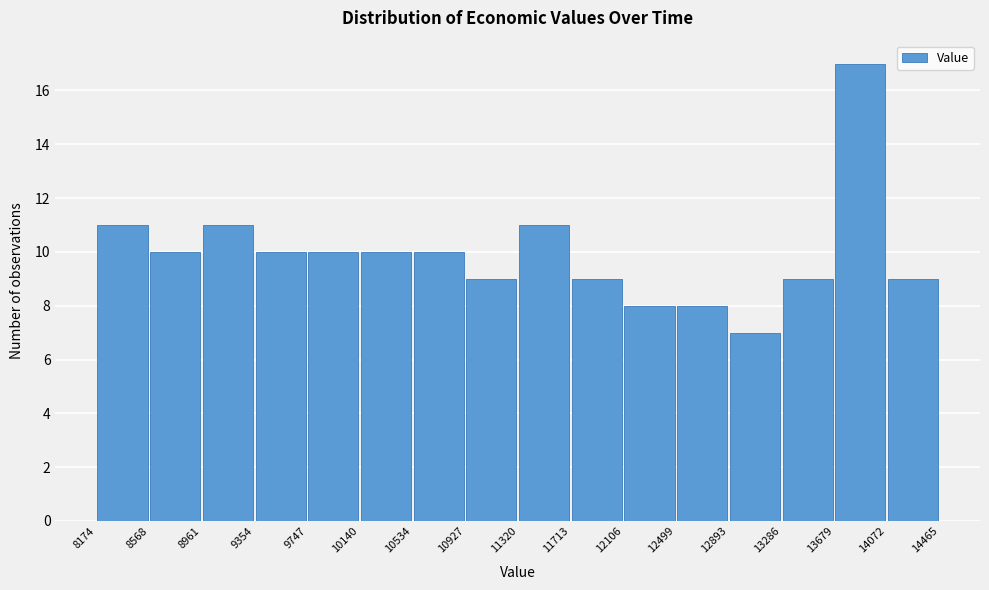

Reading left to right, transcribe this chart: for each bar, give the range it covers on the x-axis and its height. The values are not printed on the chart, so give them approximately, as read against the axis.

8174 to 8568: 11
8568 to 8961: 10
8961 to 9354: 11
9354 to 9747: 10
9747 to 10140: 10
10140 to 10534: 10
10534 to 10927: 10
10927 to 11320: 9
11320 to 11713: 11
11713 to 12106: 9
12106 to 12499: 8
12499 to 12893: 8
12893 to 13286: 7
13286 to 13679: 9
13679 to 14072: 17
14072 to 14465: 9